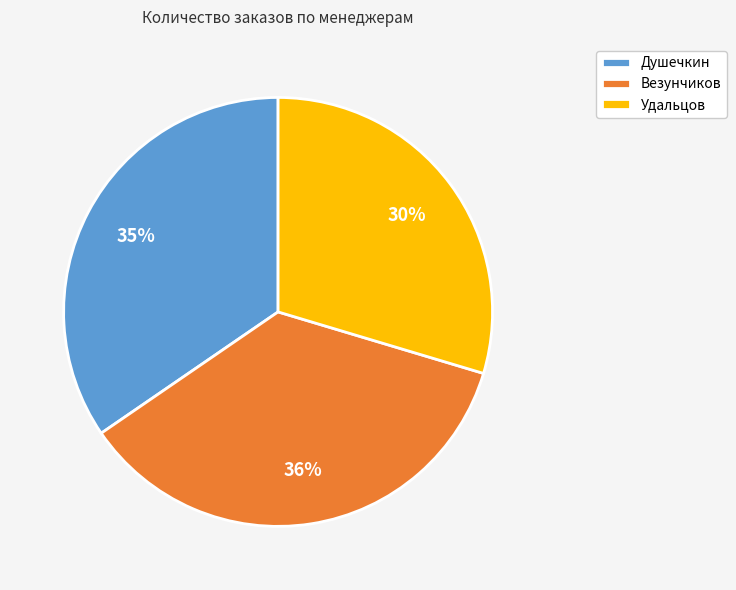

To the nearest percent, what is the difference between the Везунчиков and Удальцов slice percentages?

6%